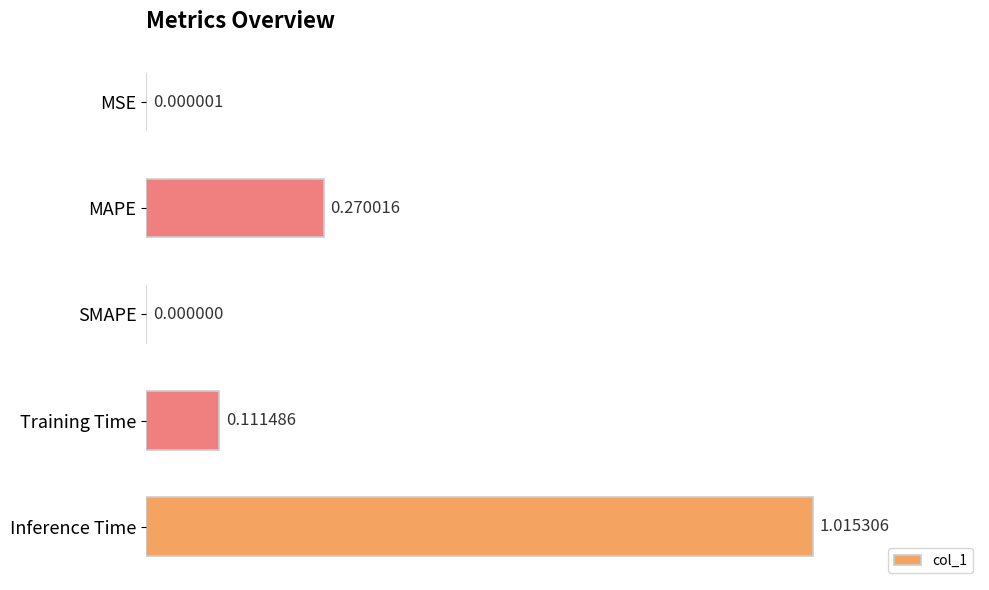

Which category has the highest value across all series?

Inference Time